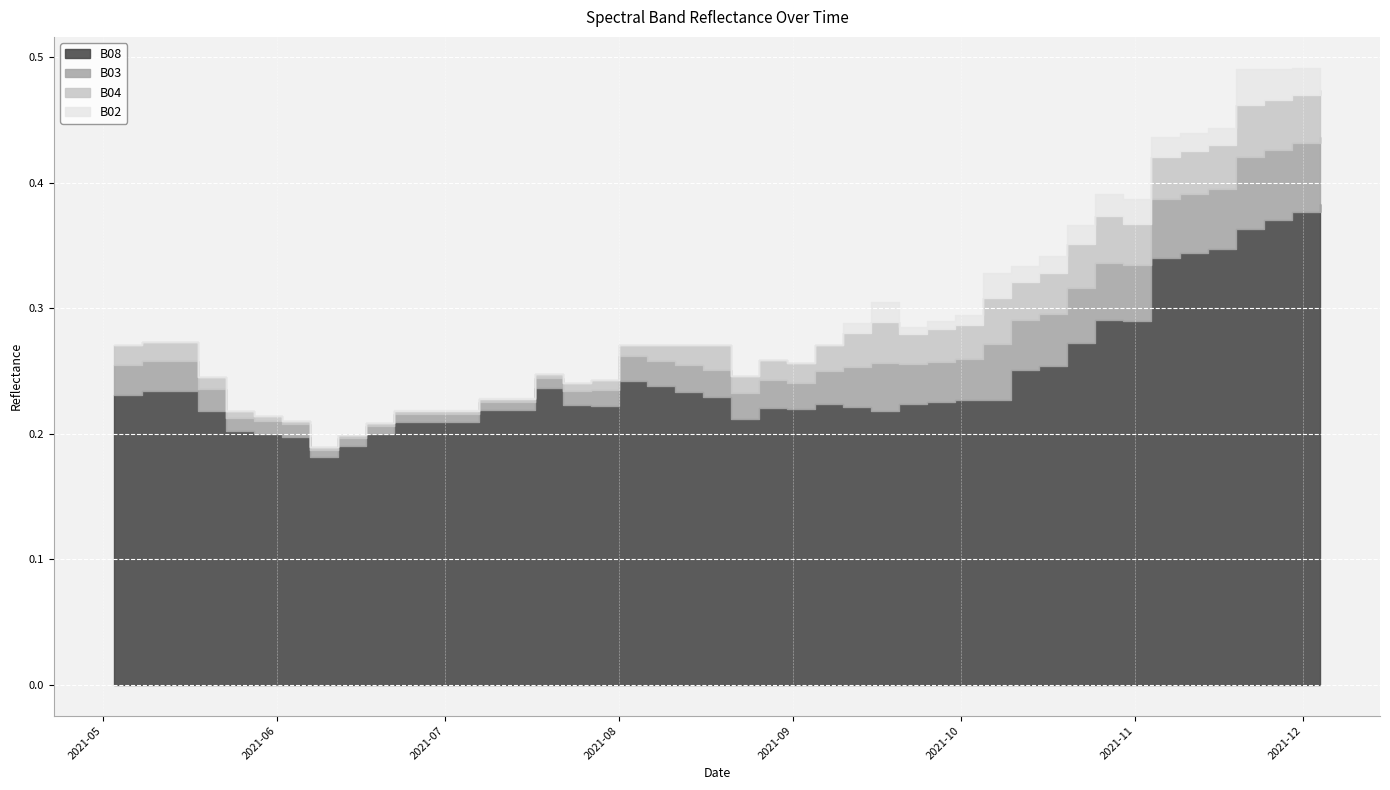

The value of B04 at 2021-11-09 is 0.1. True or false?

False